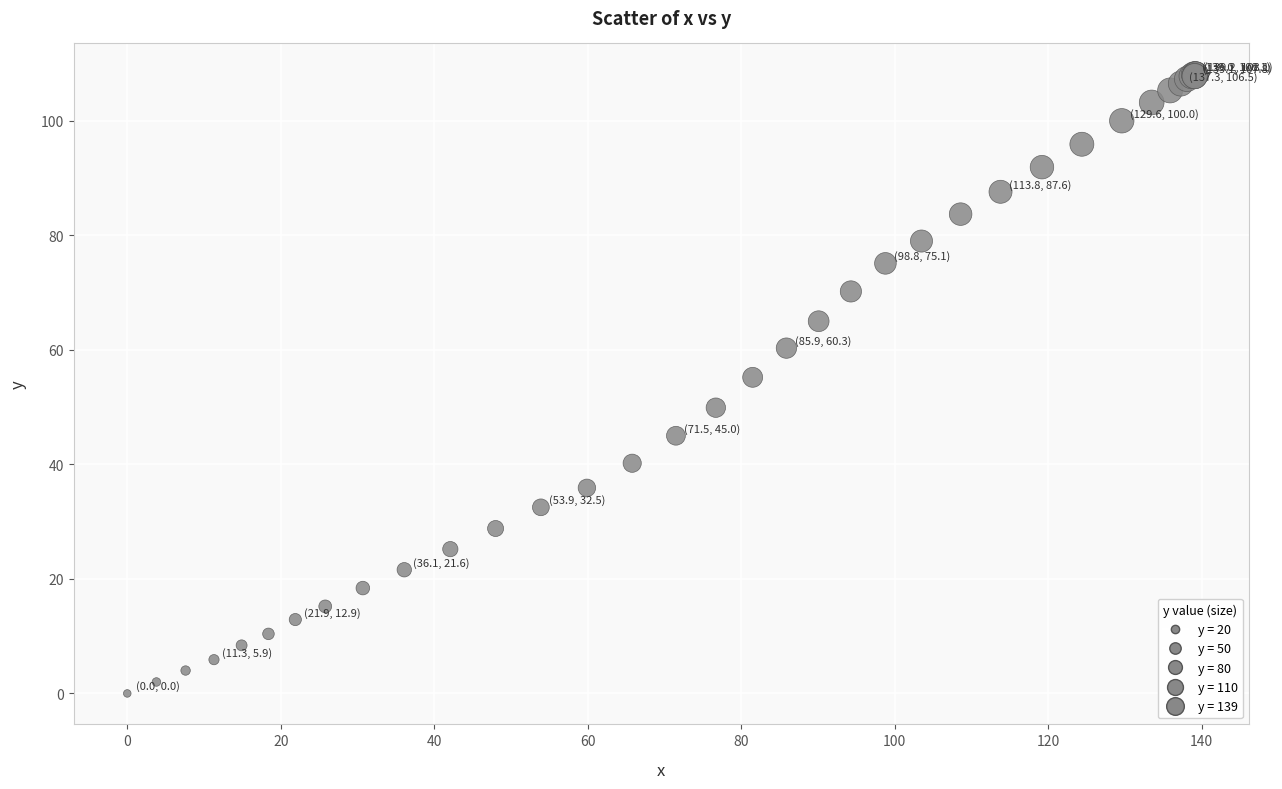

What Y value in the scatter plot is closest to 54?

55.2